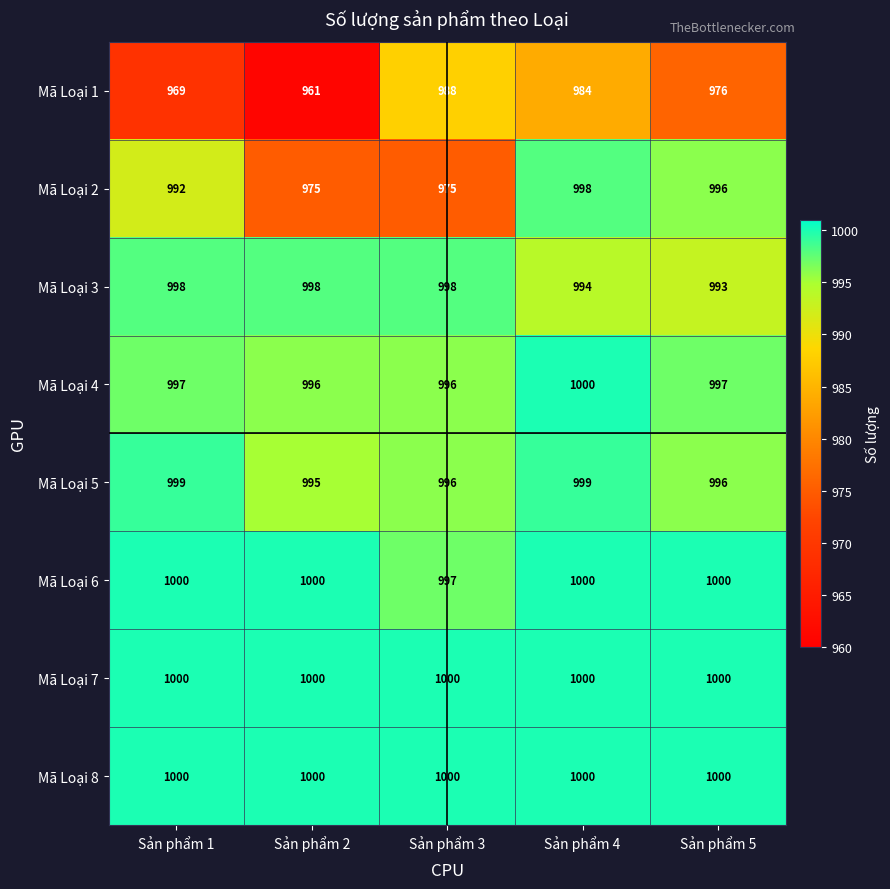

What is the sum of all Mã Loại 6 values?

4997